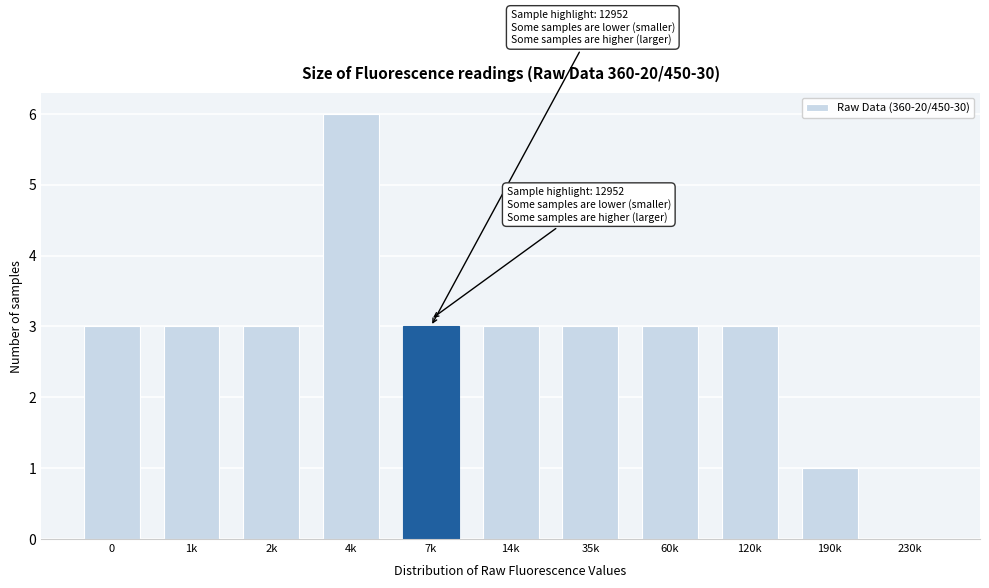

Reading left to right, transcribe all the data shown in this chart.

0=3	1k=3	2k=3	4k=6	7k=3	14k=3	35k=3	60k=3	120k=3	190k=1	230k=0